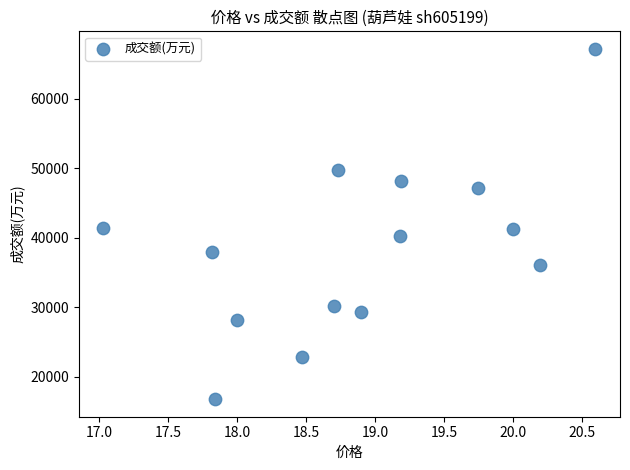

What is the range of Y values (max minus min)?

50396